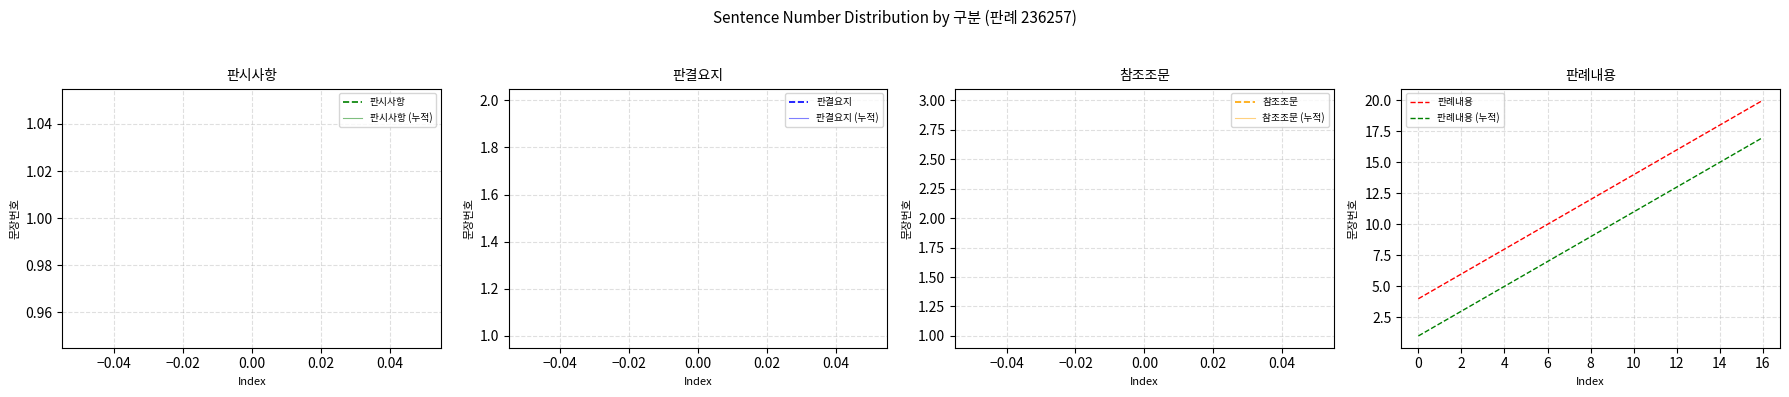

Which series has the largest total across all categories?

판례내용